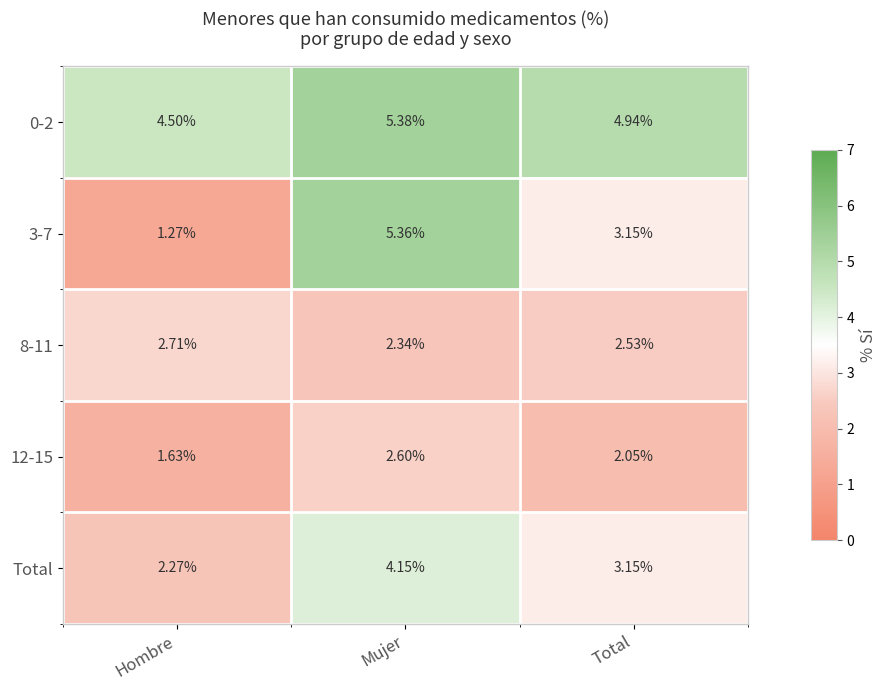

Which label corresponds to the smallest value in the chart?

Hombre